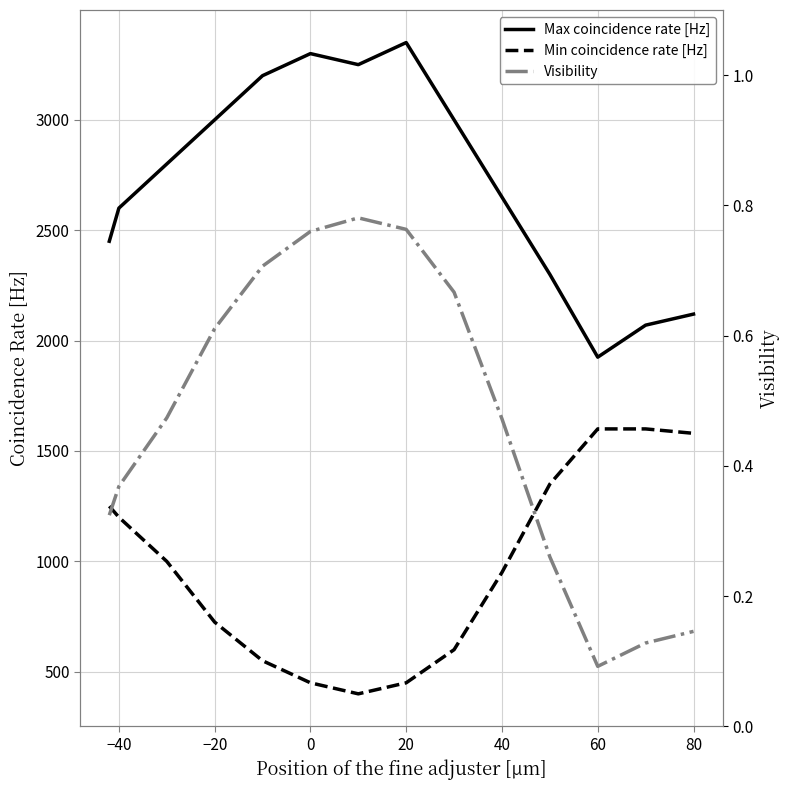

How many distinct data groups are displayed?

3